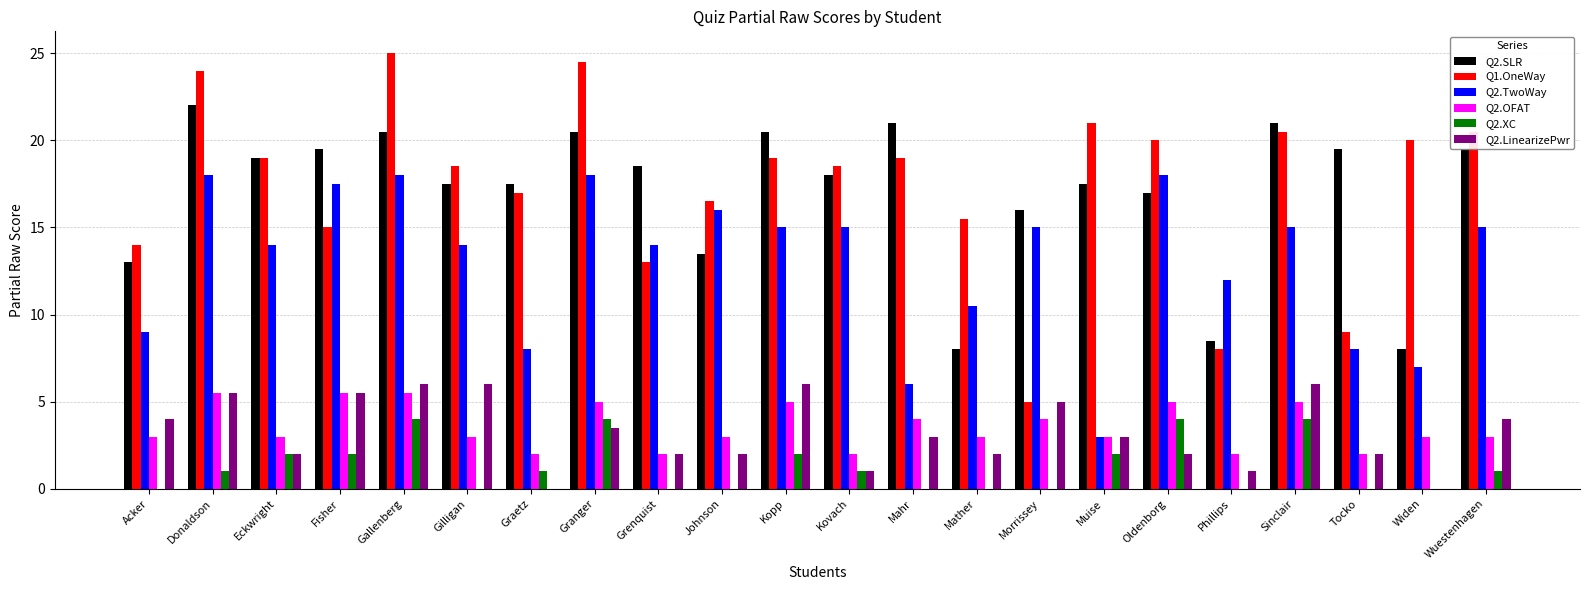

The Q2.XC series shows 1.0 at Graetz. True or false?

True